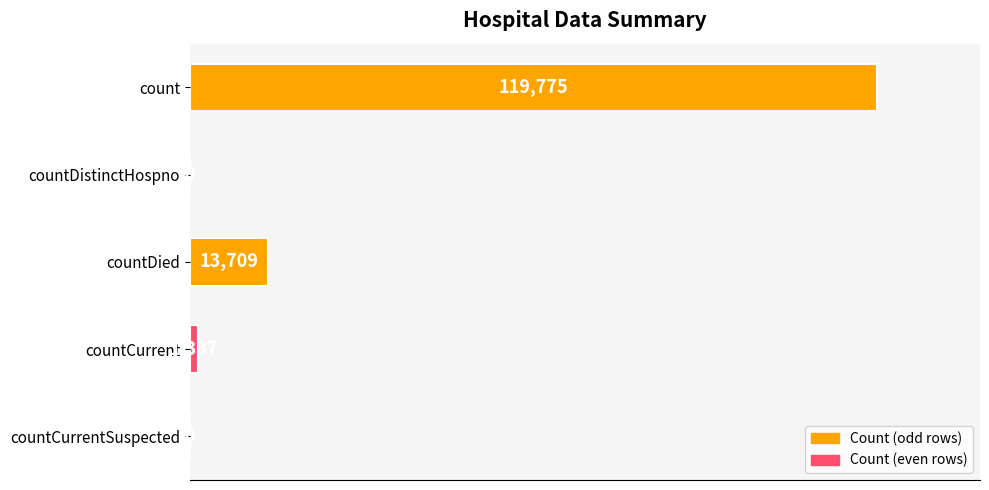

What is the sum of the values at countCurrentSuspected and countDied?

13709